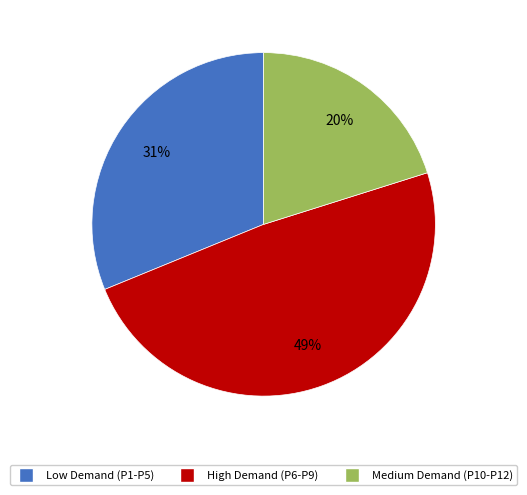

Is there any slice that represents more than half of the pie?

No